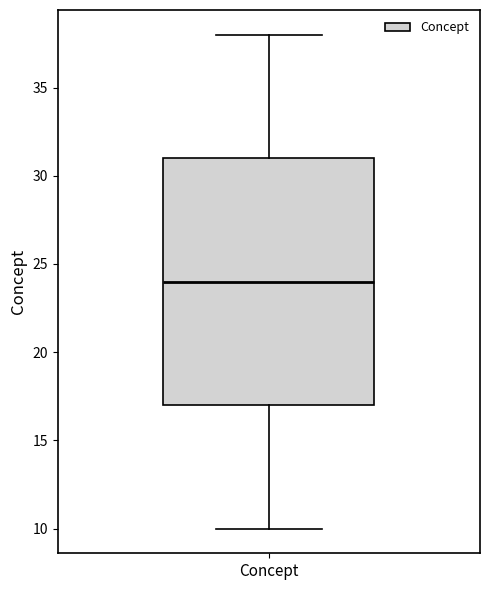

Transcribe this box plot: give where the median line is, the range the box spans, and where the two whiskers end, as read against the y-axis. The values are not printed on the chart, so give them approximately, as read against the axis.

median 24, box 17 to 31, whiskers 10 to 38